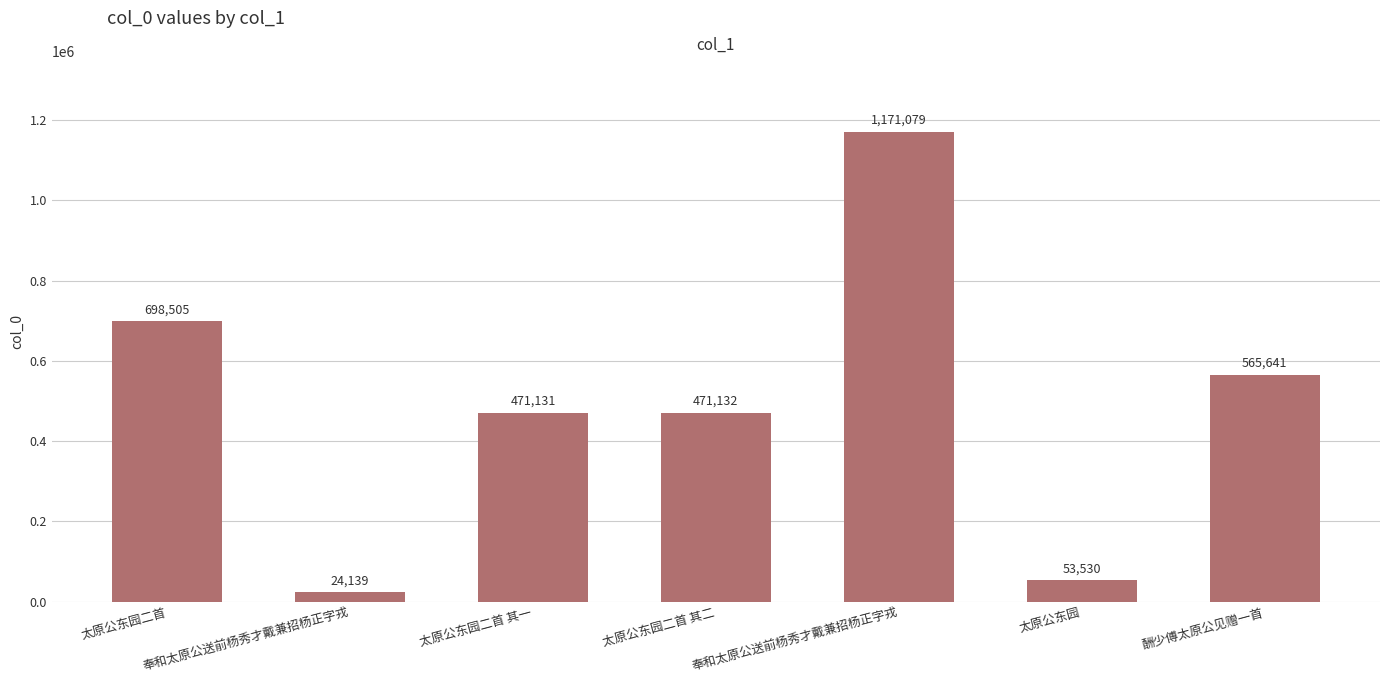

How many bars are there in total?

7